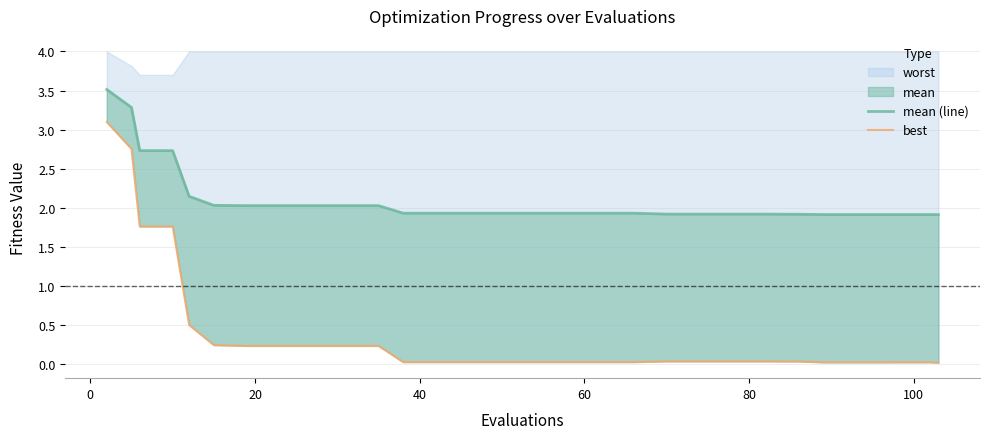

True or false: mean (line) and best intersect in this chart.

False